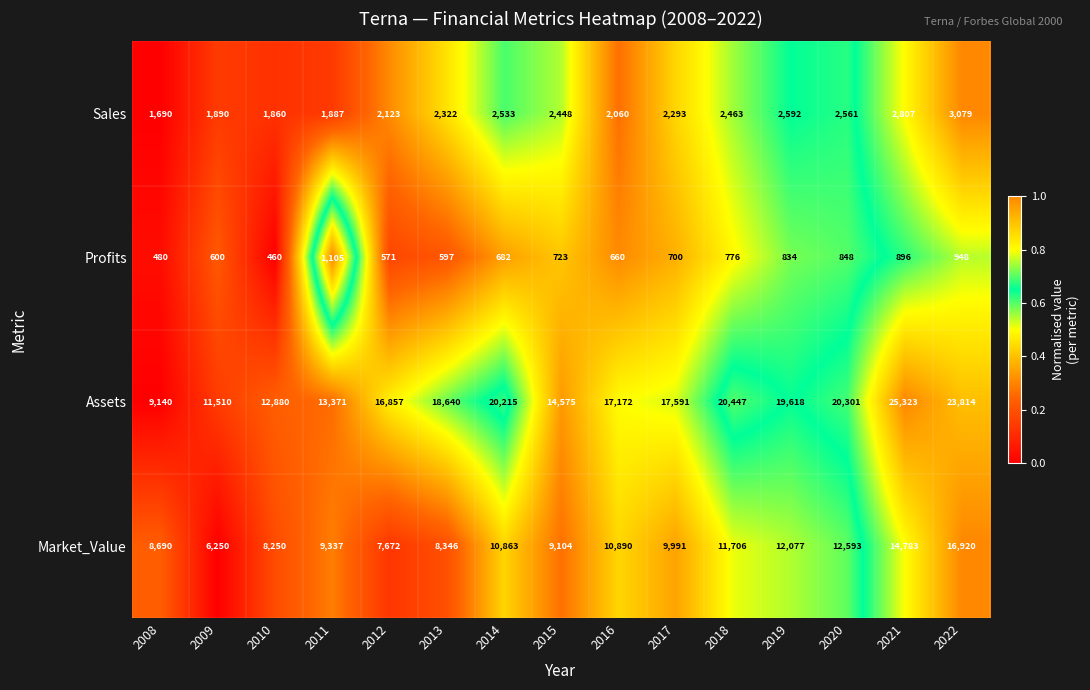

At which label is Profits closest to 782?

2018